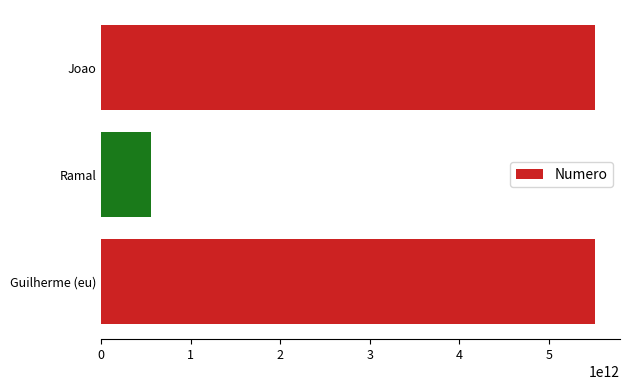

Which has a higher value, Joao or Ramal?

Joao